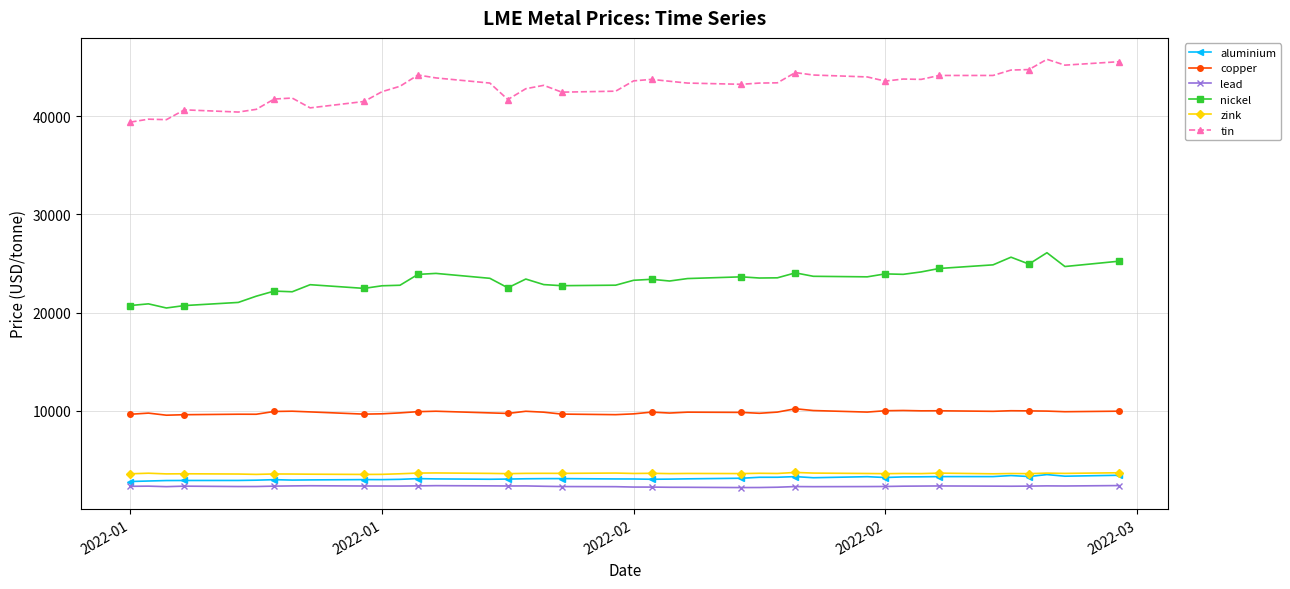

What is the smallest value displayed?

2199.0